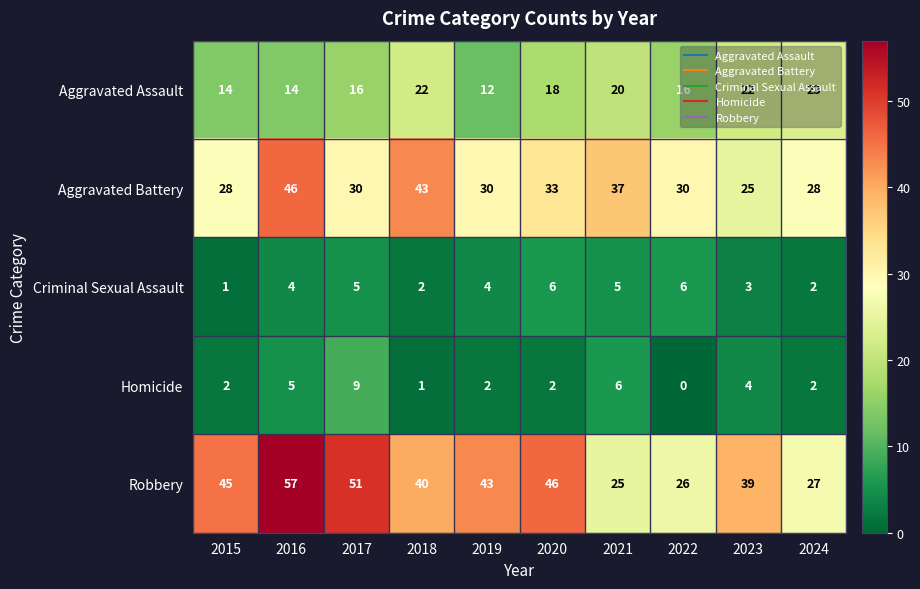

What is the lowest value of the Aggravated Assault series?

12